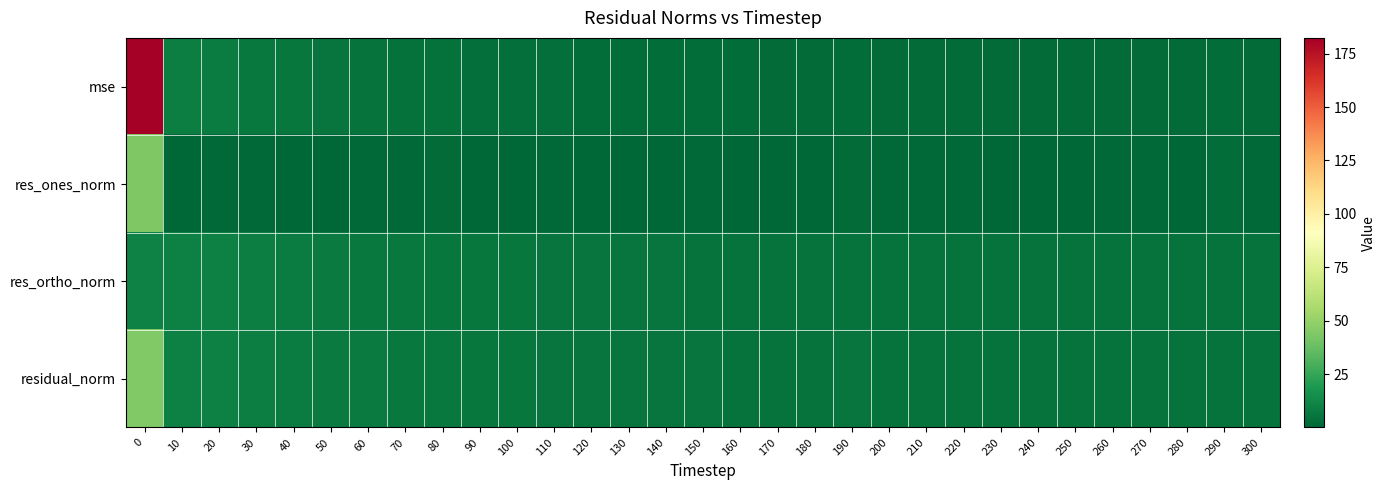

Between 200 and 160, which is larger?

160